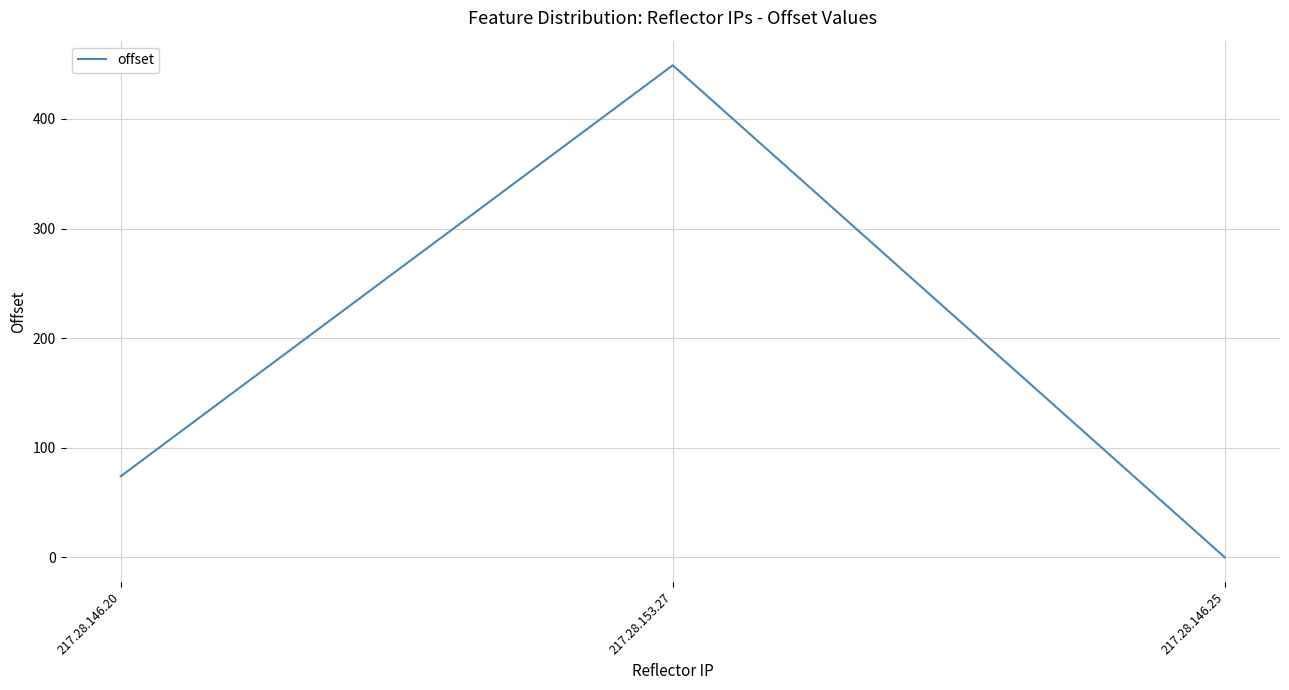

Is it true that the value at 217.28.153.27 is 449?

True